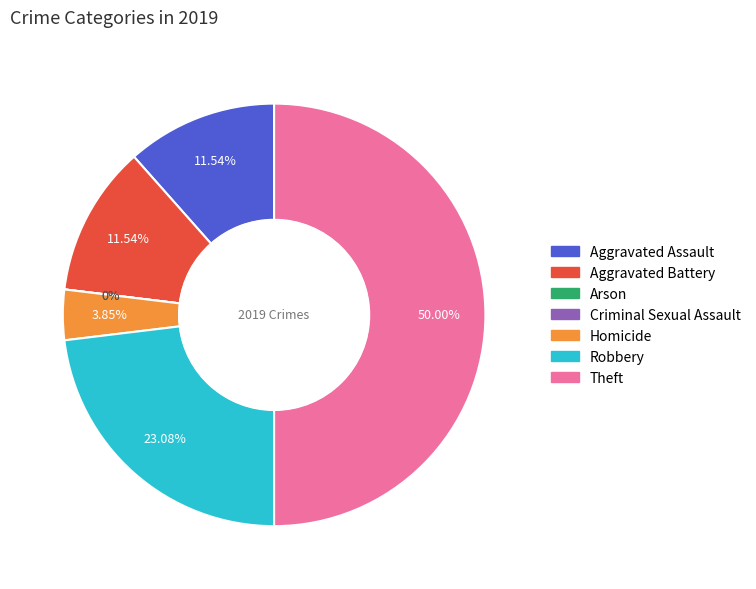

Which category has the smallest portion of the pie?

Arson